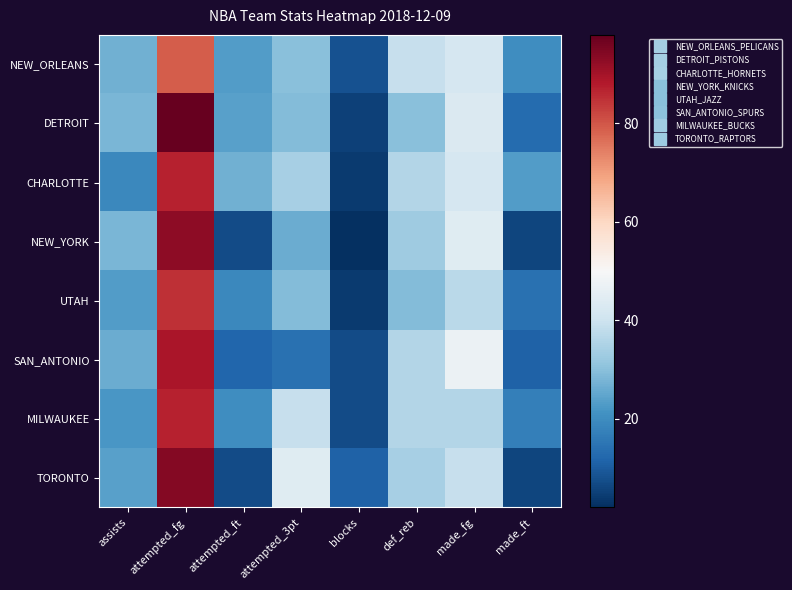

Reading right to left, transcribe all the data shown in this chart.

NEW_ORLEANS: made_ft=20	made_fg=42	def_reb=39	blocks=8	attempted_3pt=30	attempted_ft=23	attempted_fg=79	assists=27
DETROIT: made_ft=13	made_fg=43	def_reb=30	blocks=5	attempted_3pt=29	attempted_ft=24	attempted_fg=98	assists=28
CHARLOTTE: made_ft=23	made_fg=42	def_reb=36	blocks=4	attempted_3pt=34	attempted_ft=27	attempted_fg=87	assists=19
NEW_YORK: made_ft=6	made_fg=44	def_reb=33	blocks=2	attempted_3pt=26	attempted_ft=7	attempted_fg=93	assists=28
UTAH: made_ft=14	made_fg=37	def_reb=29	blocks=4	attempted_3pt=29	attempted_ft=19	attempted_fg=85	assists=23
SAN_ANTONIO: made_ft=11	made_fg=47	def_reb=36	blocks=7	attempted_3pt=14	attempted_ft=12	attempted_fg=89	assists=26
MILWAUKEE: made_ft=17	made_fg=36	def_reb=36	blocks=7	attempted_3pt=39	attempted_ft=20	attempted_fg=87	assists=22
TORONTO: made_ft=6	made_fg=39	def_reb=34	blocks=11	attempted_3pt=44	attempted_ft=7	attempted_fg=94	assists=24